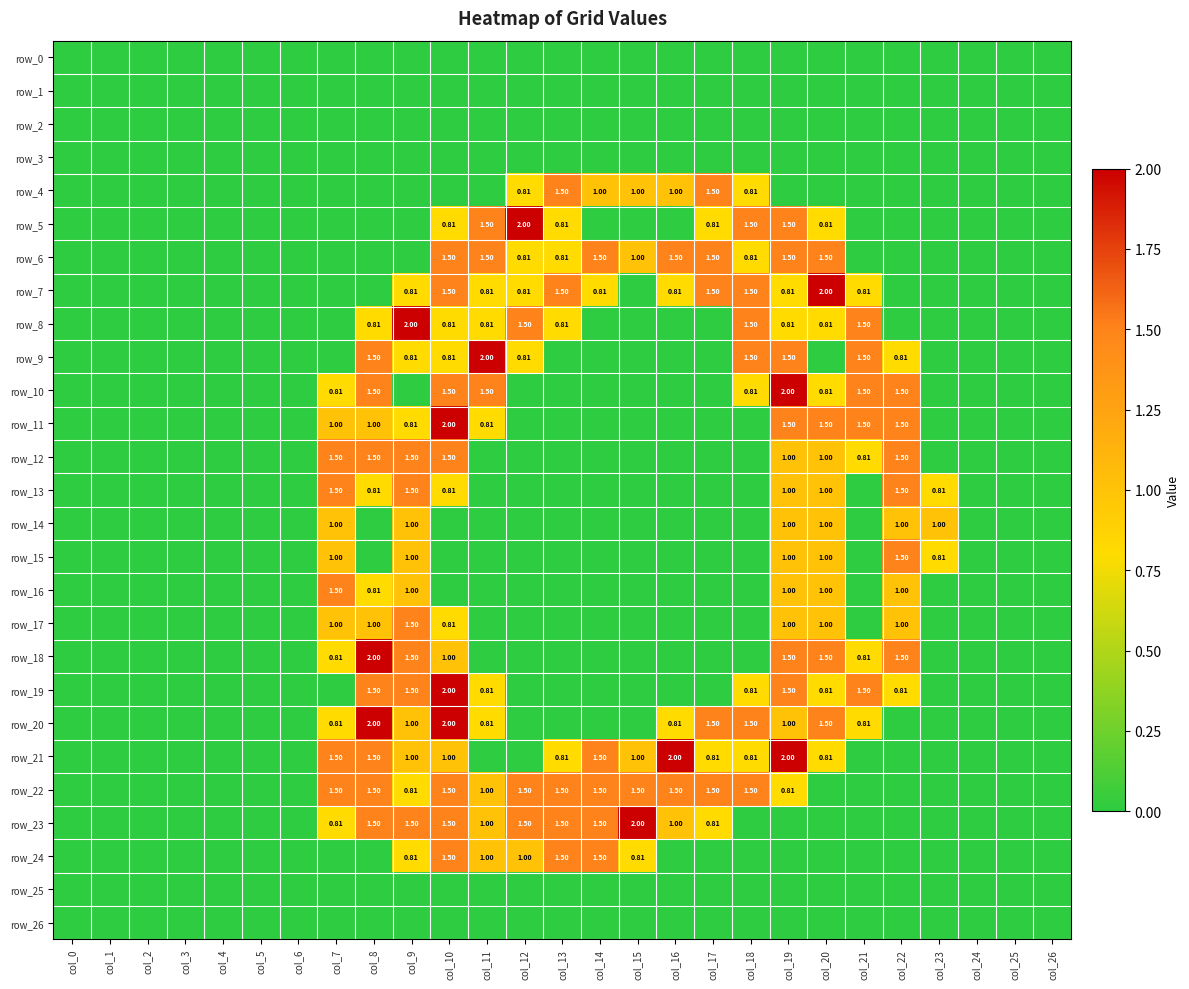

Which category has the lowest value in the row_2 series?

col_0